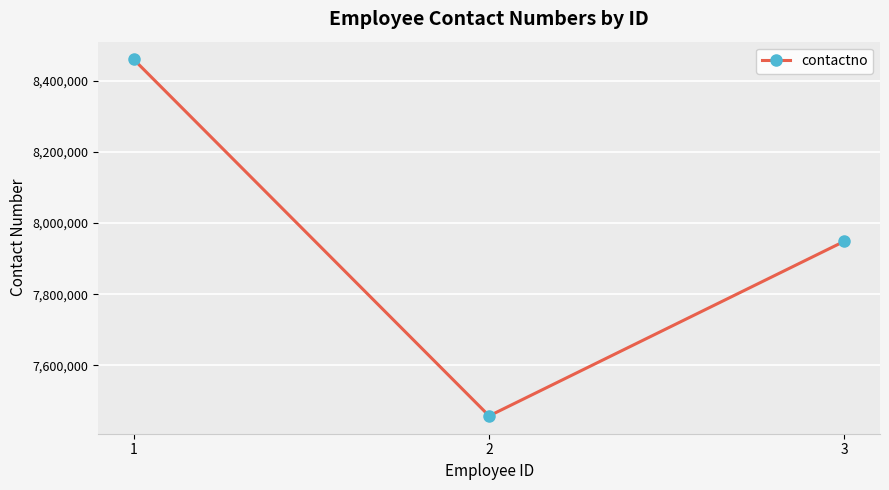

What is the difference between the second highest and minimum values?

490894